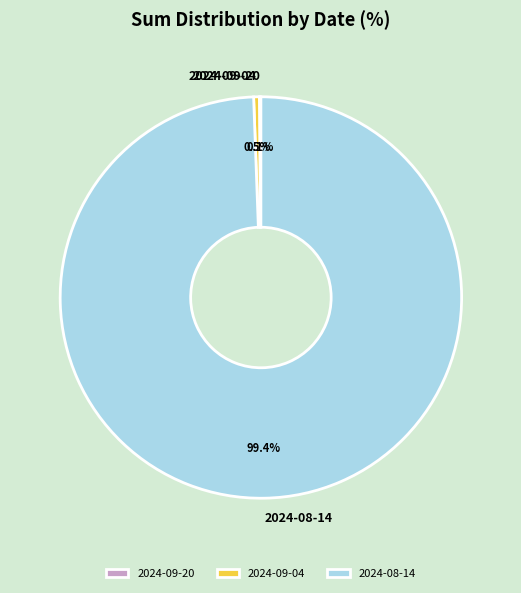

Is there a majority slice in this chart?

Yes